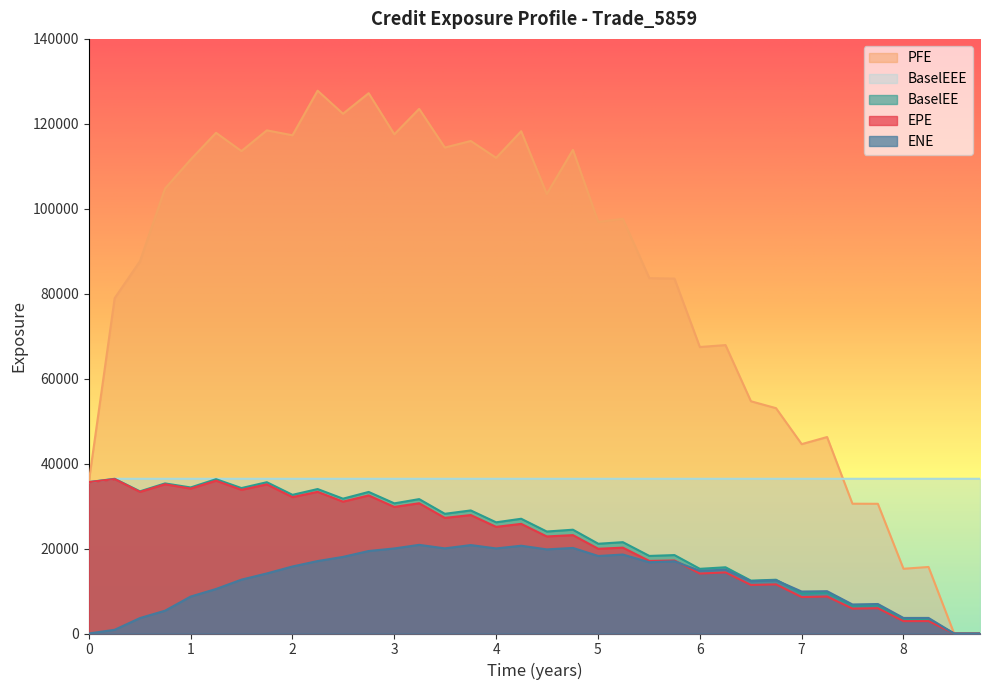

True or false: BaselEEE has more than 2 points higher than both neighbors.

False